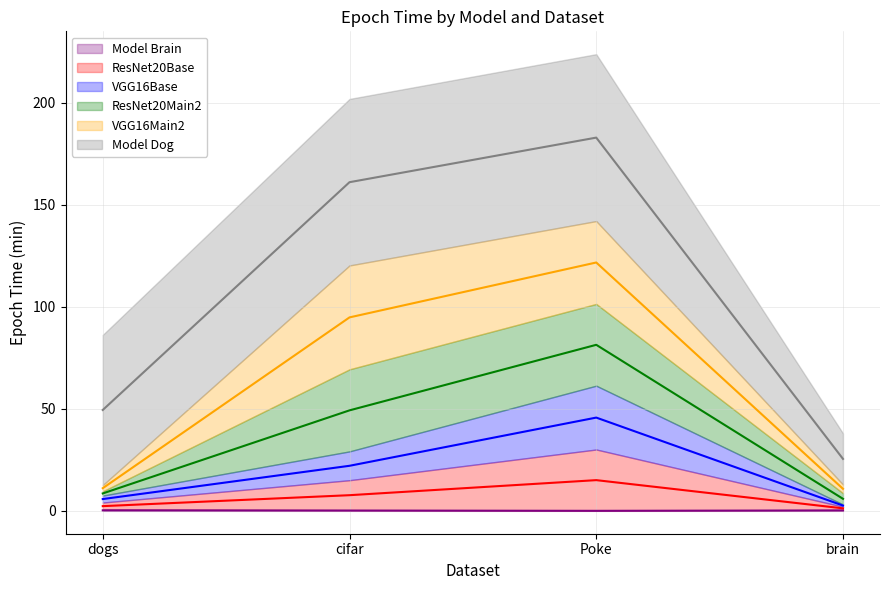

At which label is Model Brain closest to 0?

Poke